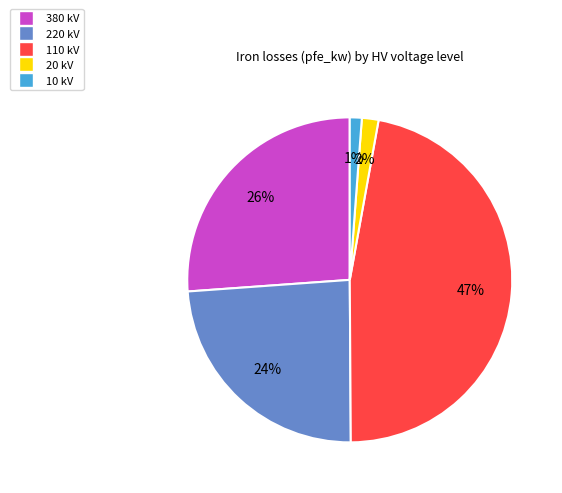

The 380 kV slice represents 32% of the pie. True or false?

False